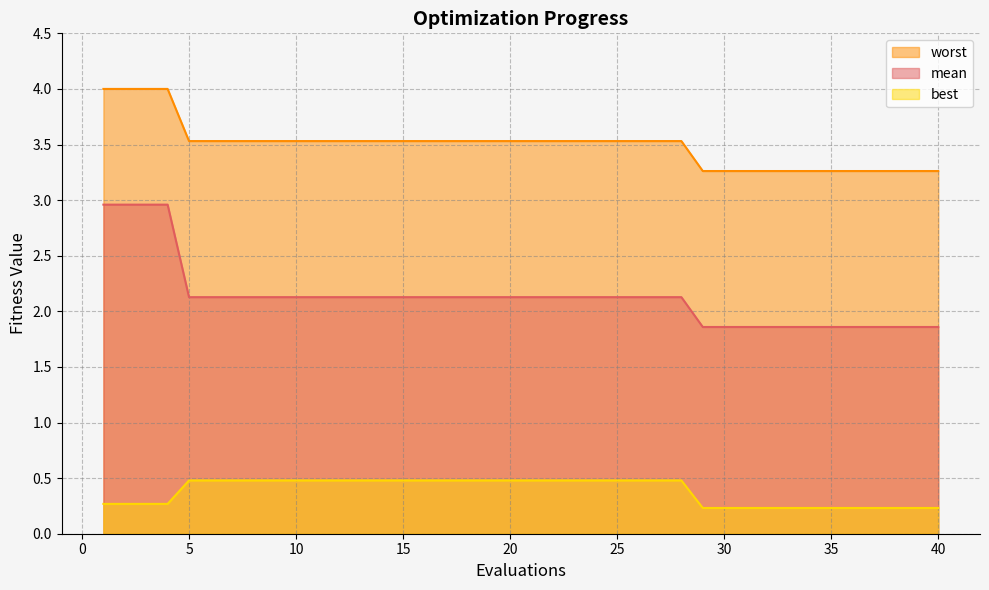

True or false: best and mean cross at least once.

False